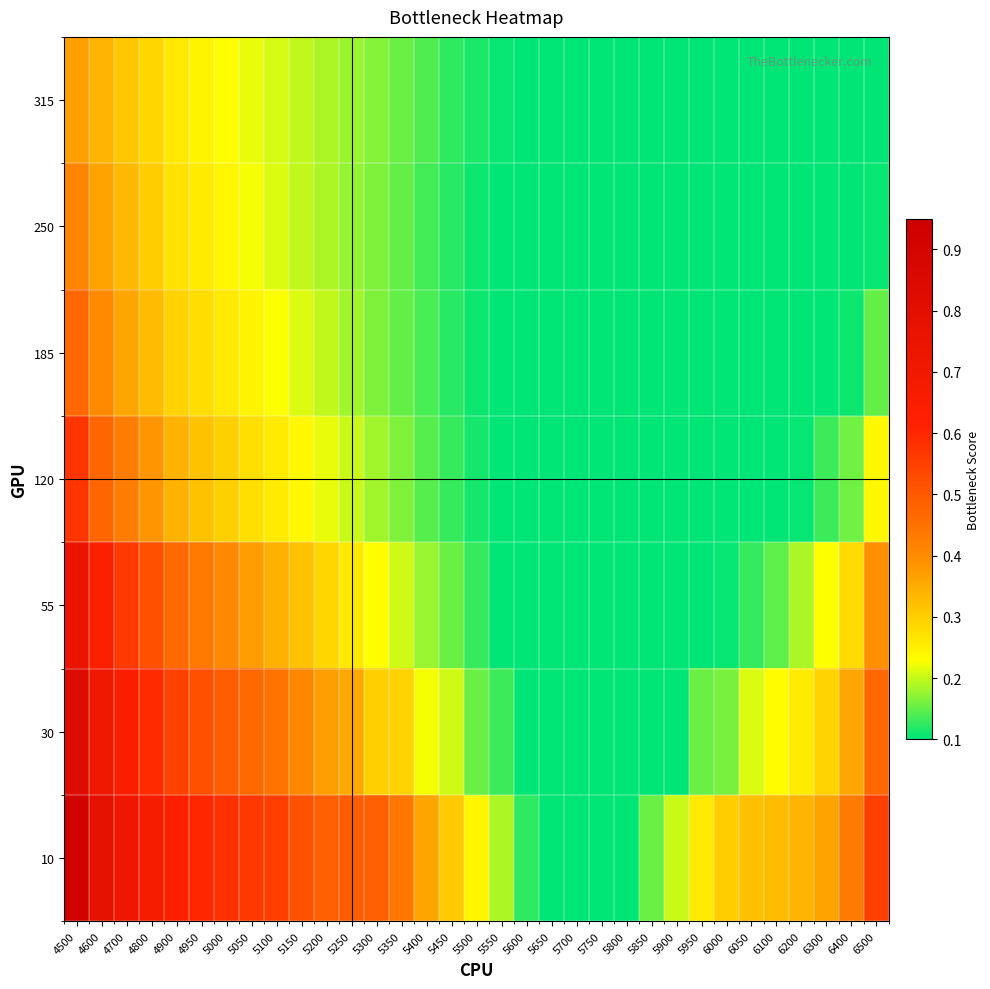

Which series has the largest total across all categories?

10